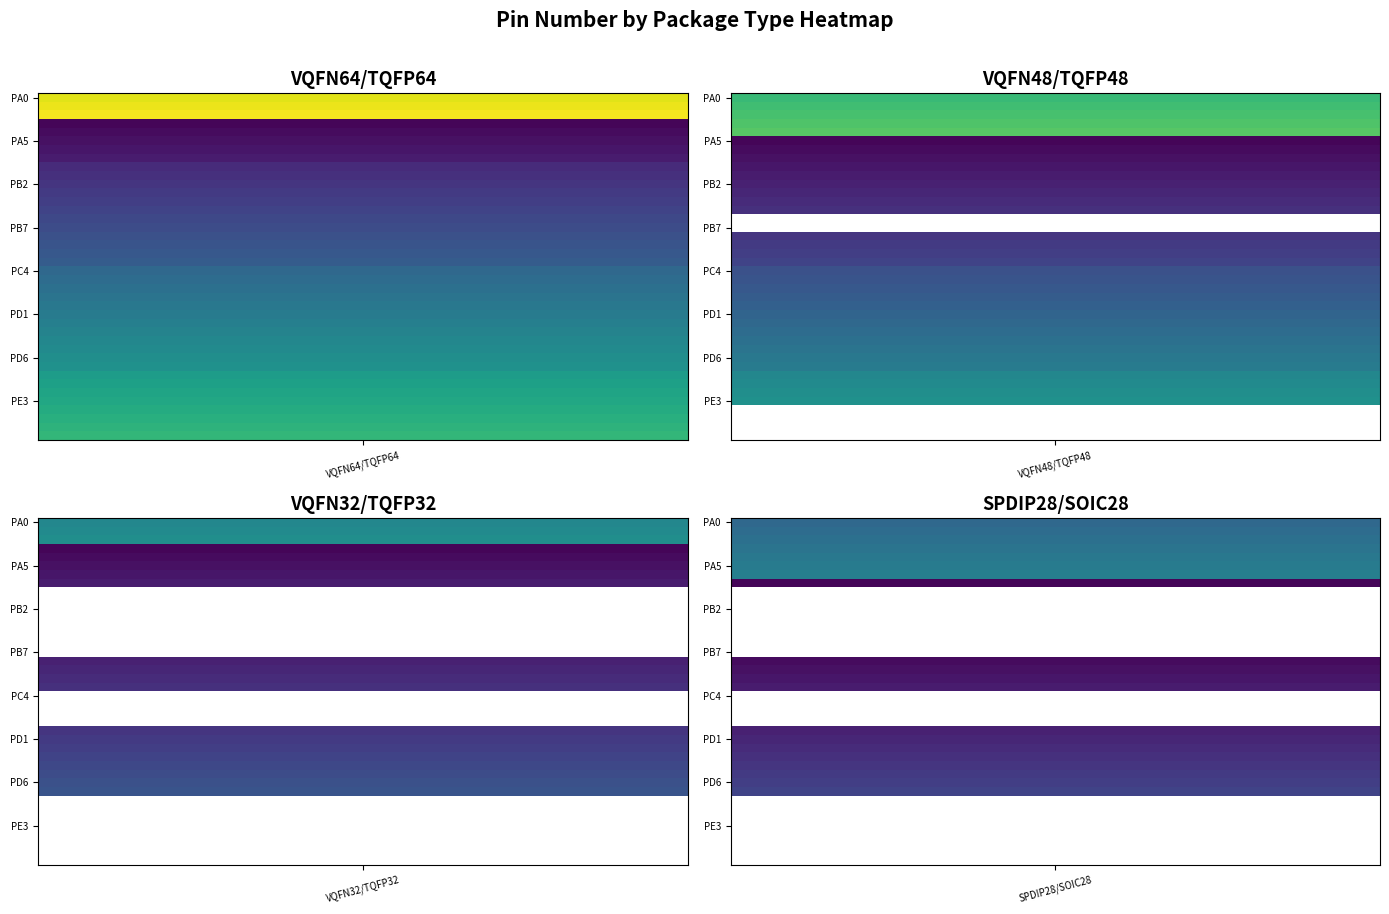

Where does the PB series first go above 12?

PA5